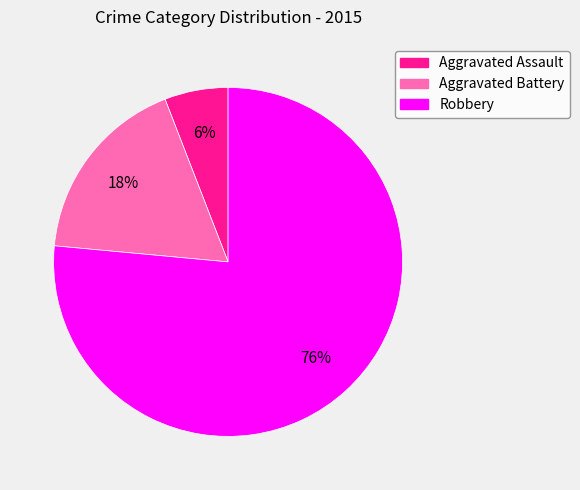

To the nearest percent, what is the combined percentage of Robbery and Aggravated Assault?

82%